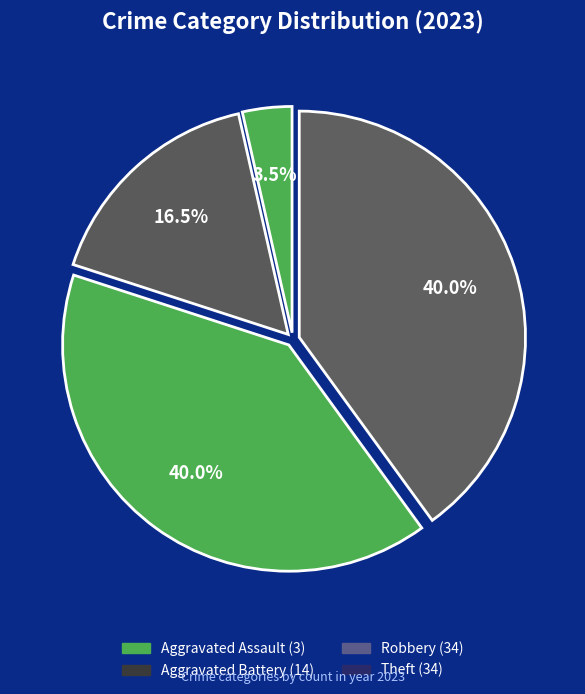

What percentage is the Robbery slice, to the nearest percent?

40%